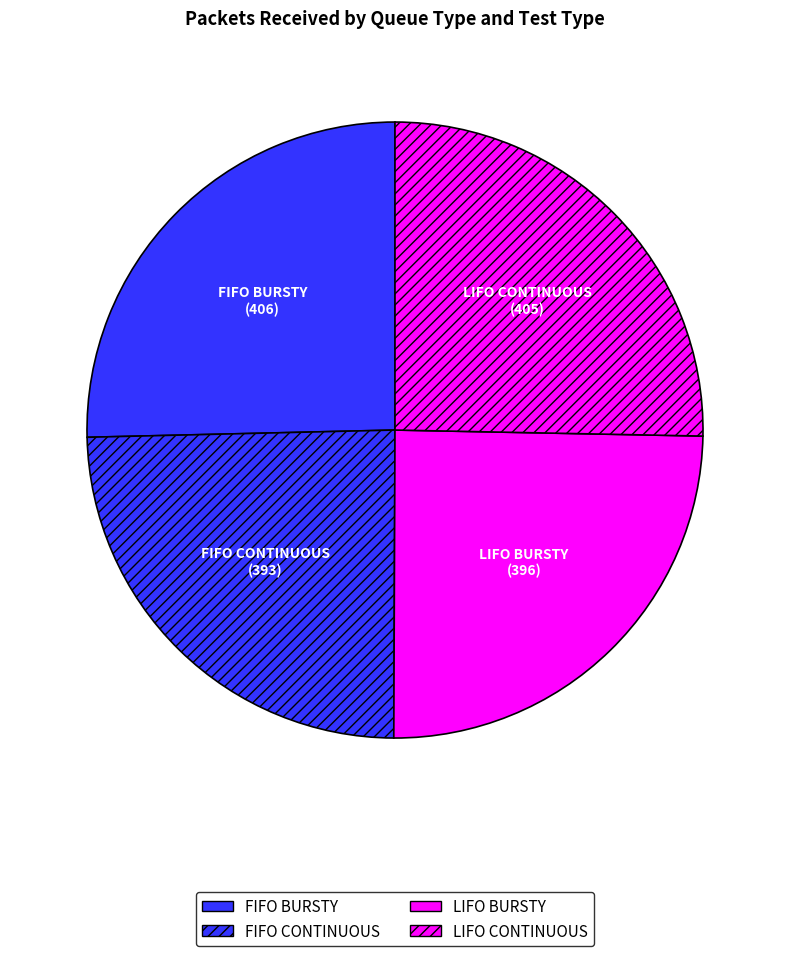

What is the change in value from FIFO CONTINUOUS to LIFO BURSTY?

+3